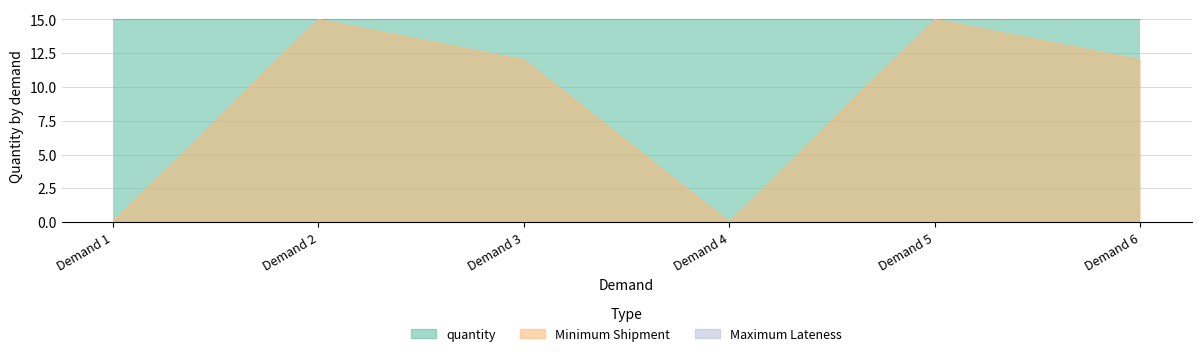

Is the value of Minimum Shipment at Demand 6 greater than the value of Maximum Lateness at Demand 6?

Yes